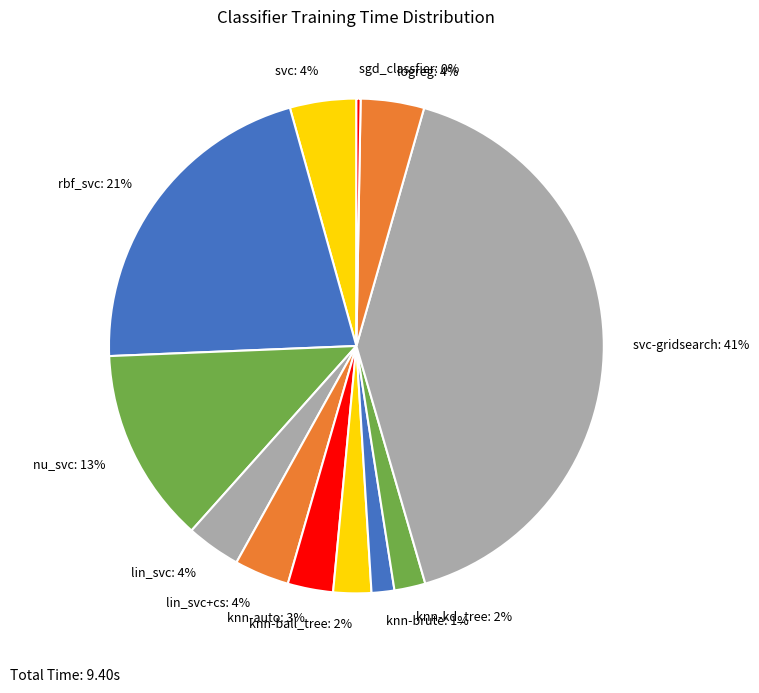

Do knn-ball_tree: 2% and logreg: 4% together represent more than half of the pie?

No